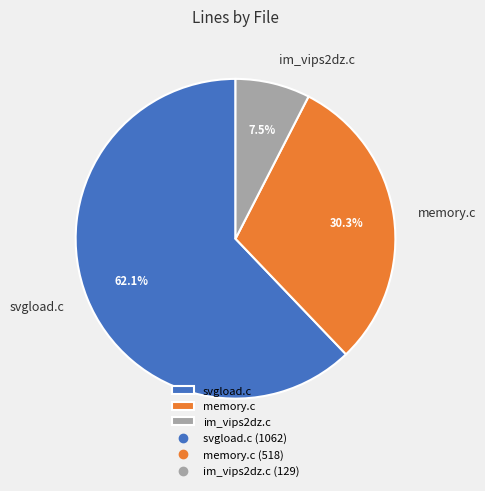

To the nearest percent, what portion does svgload.c represent?

62%